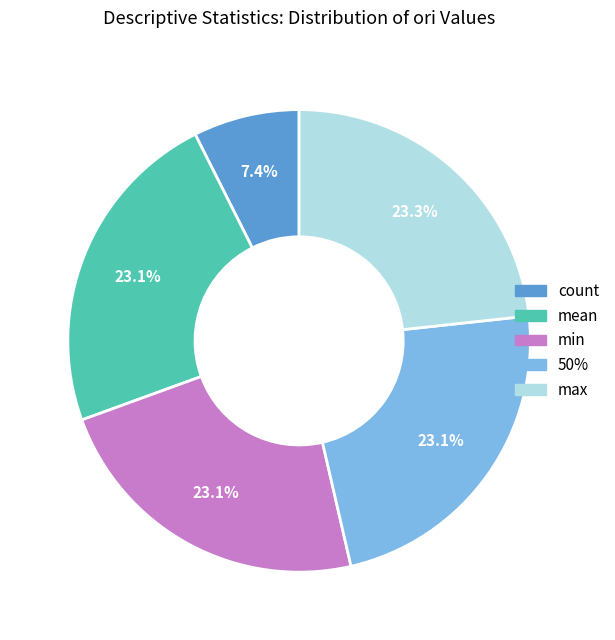

Is there any slice that represents more than half of the pie?

No